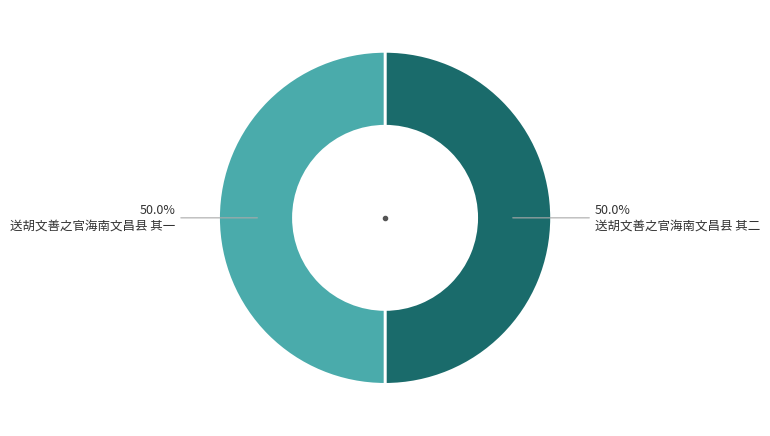

To the nearest percent, what is the combined percentage of 送胡文善之官海南文昌县 其一 and 送胡文善之官海南文昌县 其二?

100%